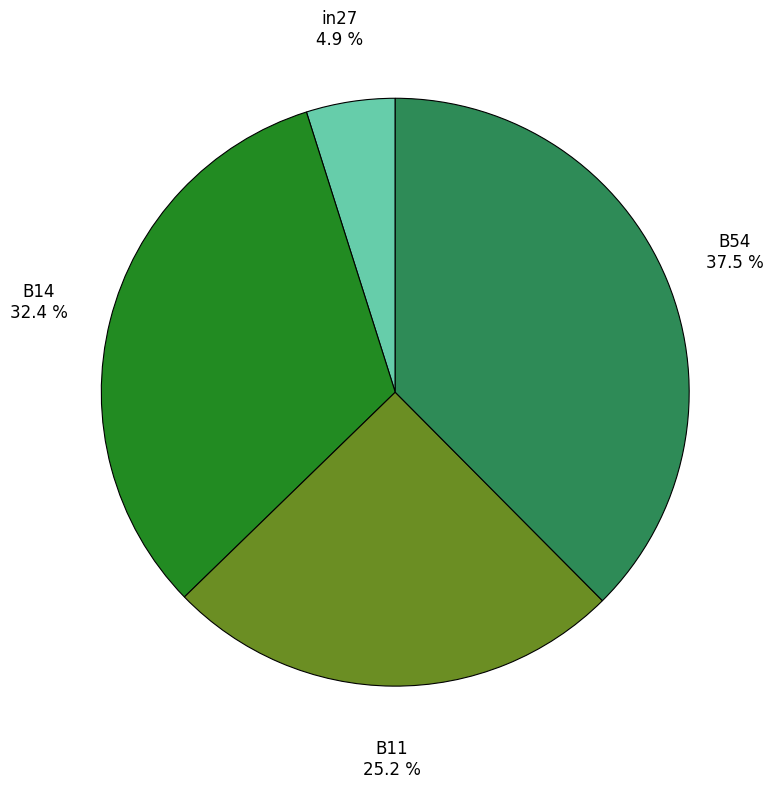

Rank the categories by value from lowest to highest.

in27, B11, B14, B54